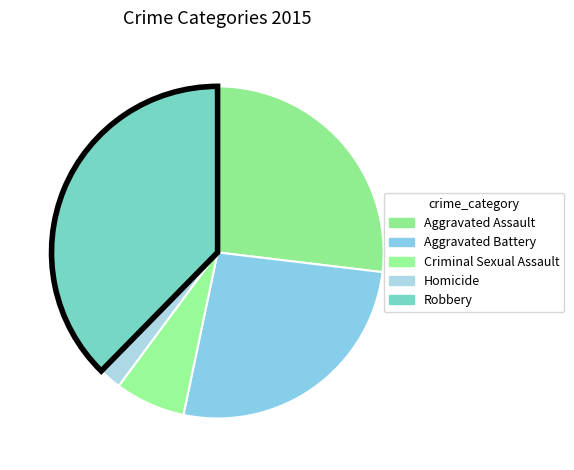

What percentage is the Aggravated Battery slice, to the nearest percent?

26%